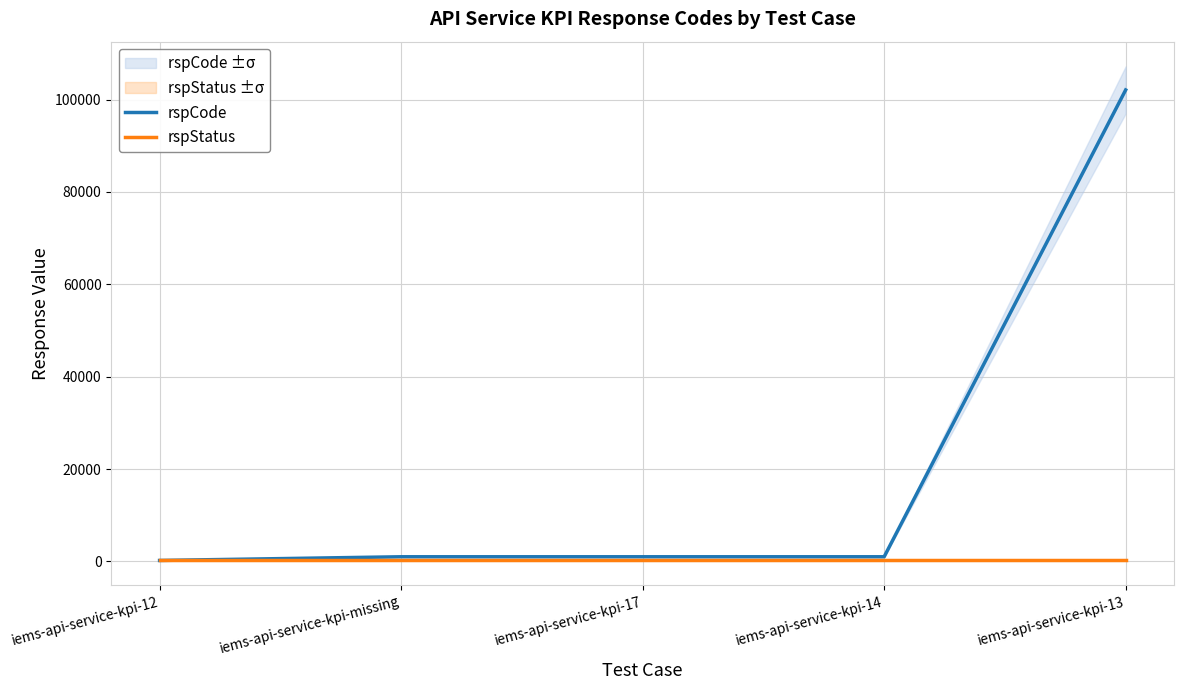

What is the difference between the highest and lowest values at iems-api-service-kpi-17?

801